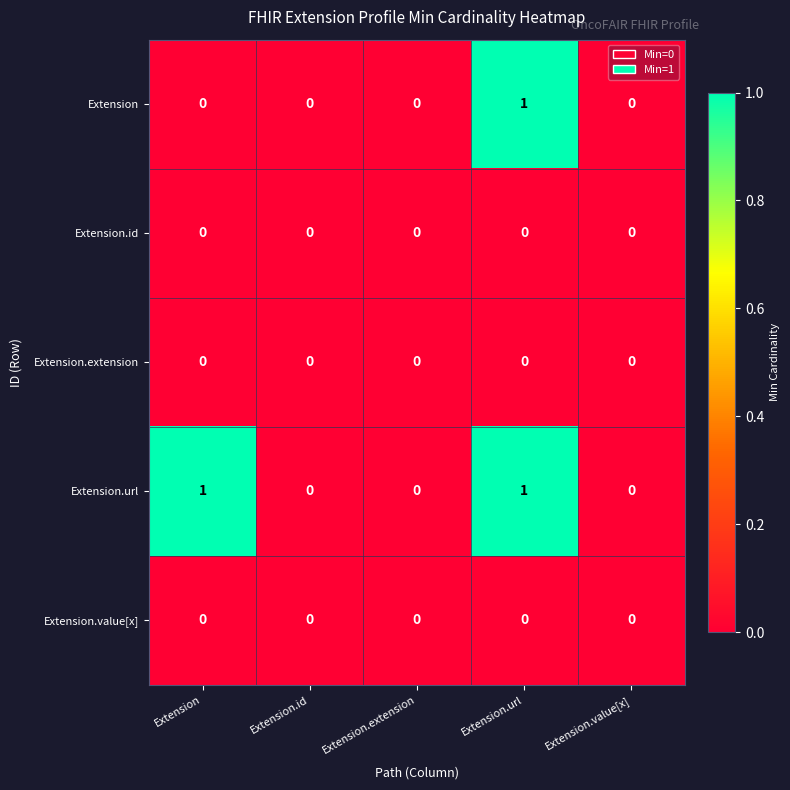

Which series has the largest total across all categories?

Extension.url